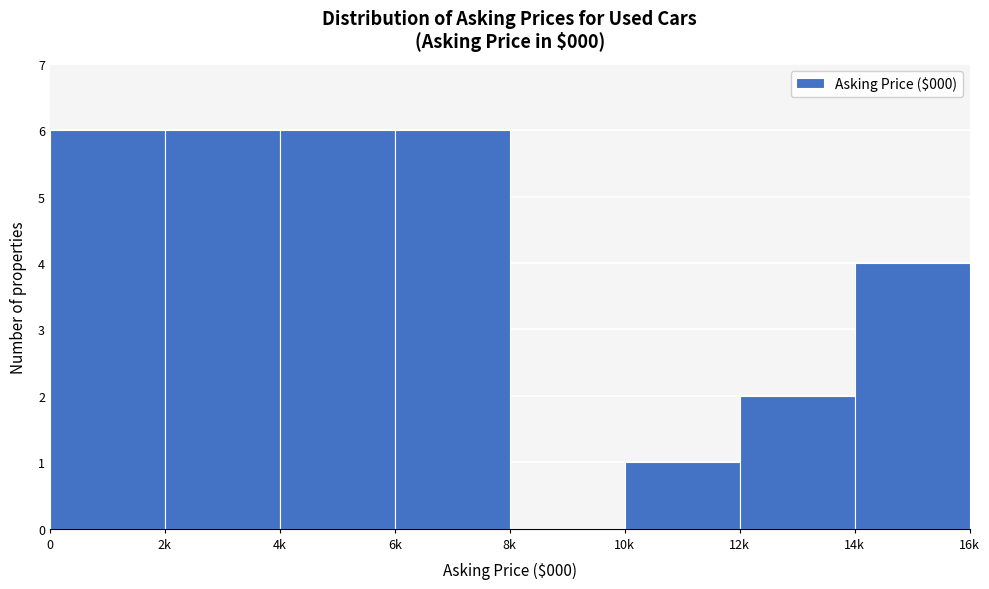

Reading right to left, what are all the values shown in this chart?

14k=4	12k=2	10k=1	8k=0	6k=6	4k=6	2k=6	0=6